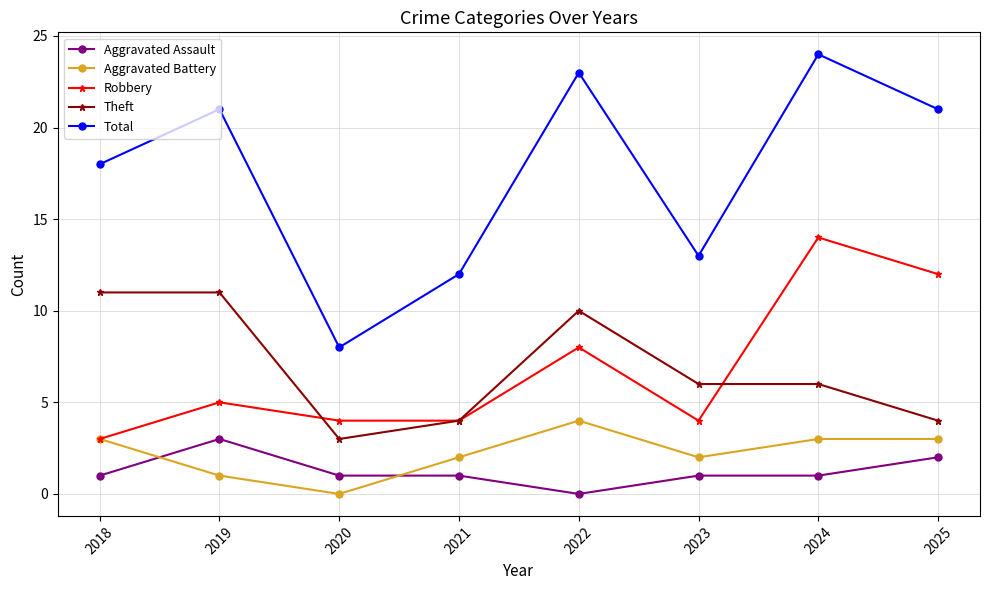

How many series are shown in this chart?

5